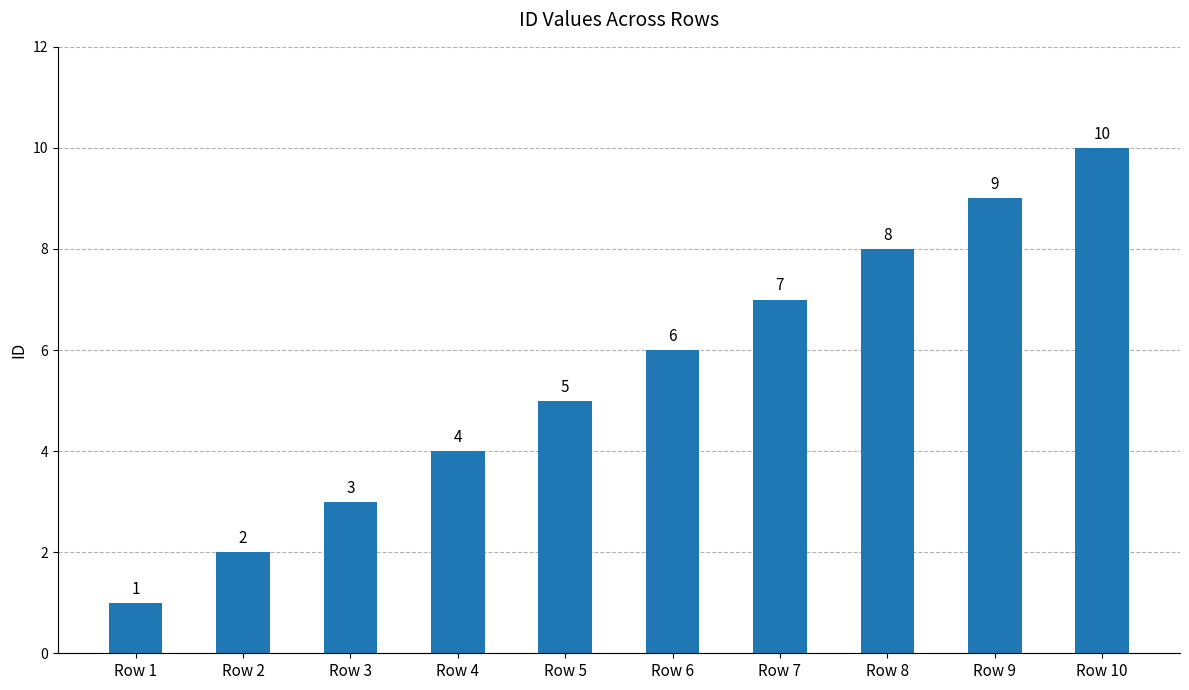

How many values are between 3 and 8?

6